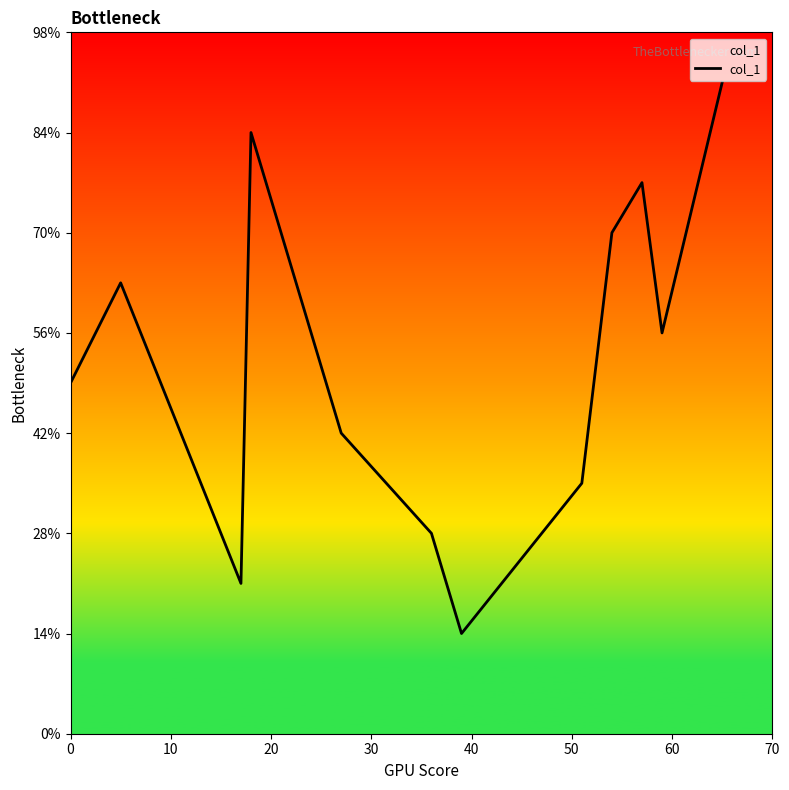

Is this an area chart (filled region under the line)?

Yes